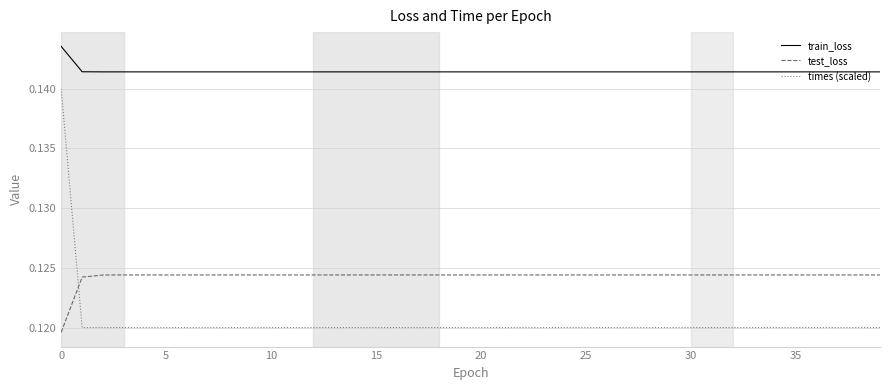

True or false: train_loss and times (scaled) cross at least once.

False